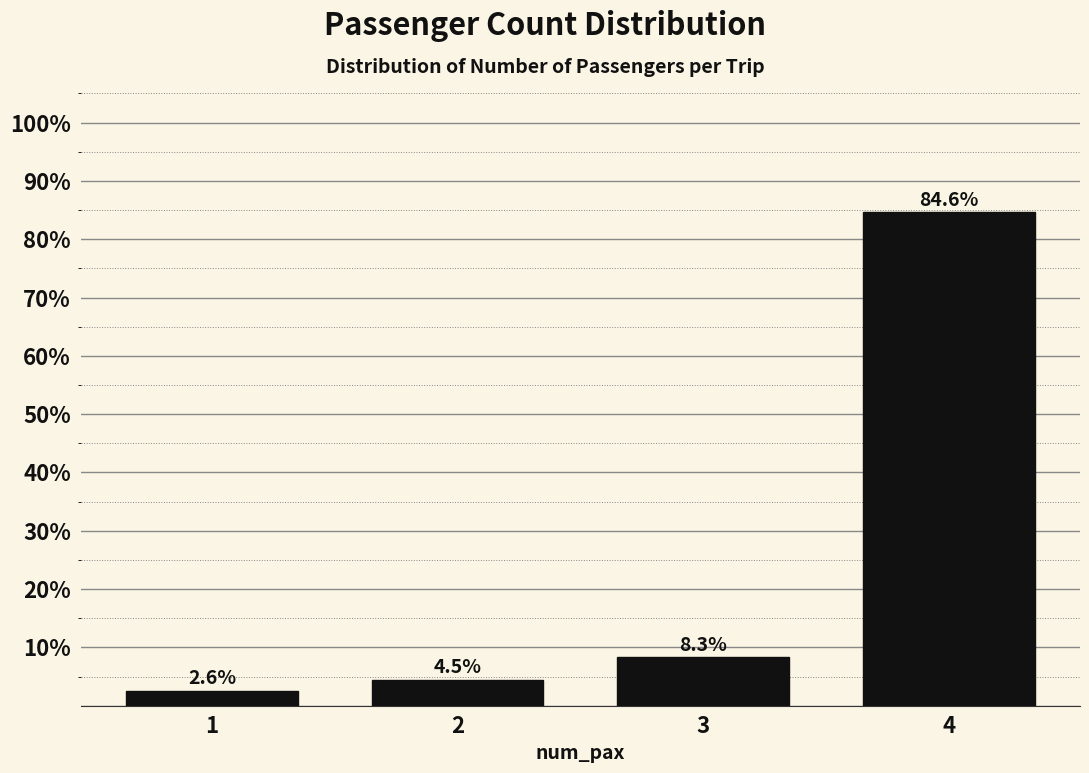

Reading left to right, transcribe all the data shown in this chart.

1=2.6	2=4.5	3=8.3	4=84.6